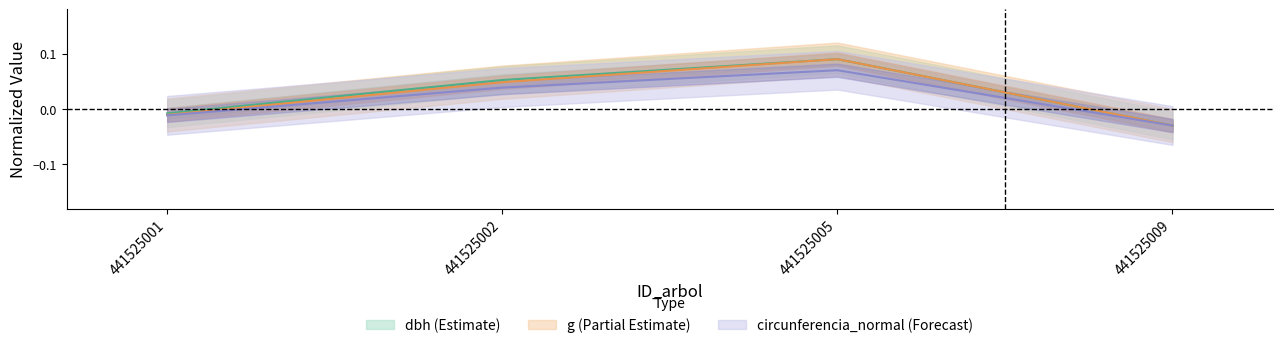

What is the total value across all series at 441525005?

0.2